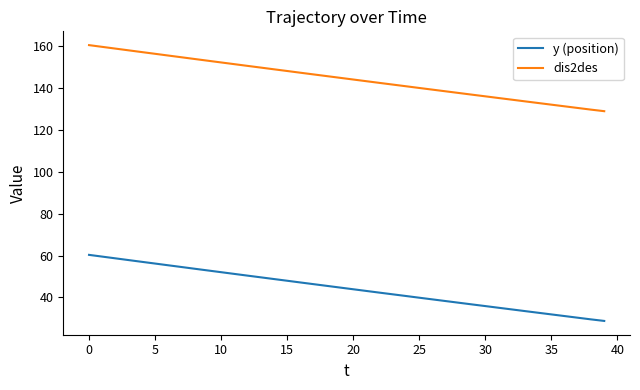

What is the minimum value shown in the chart?

28.8